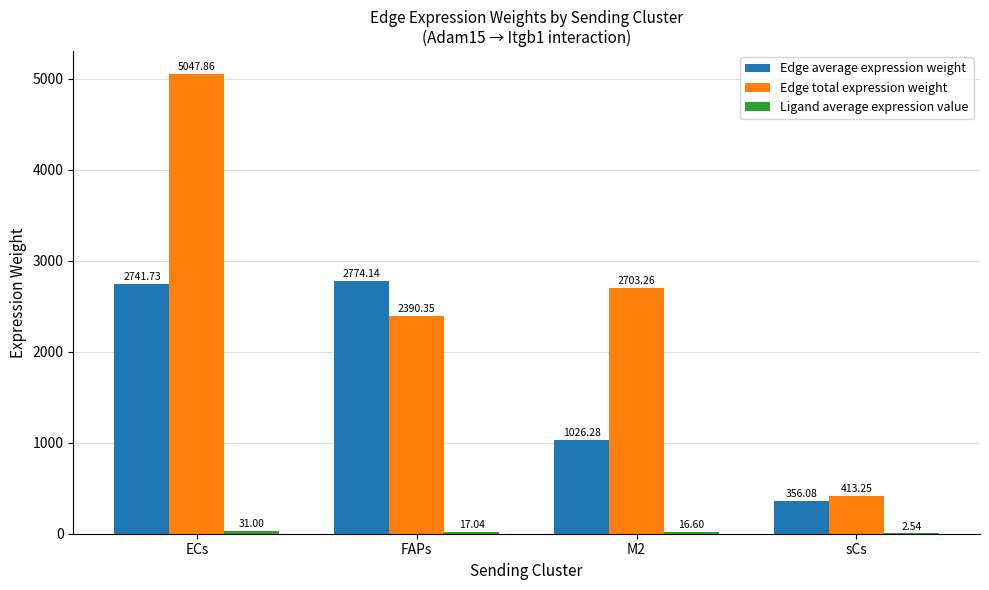

Between ECs and FAPs, which series saw the biggest shift?

Edge total expression weight